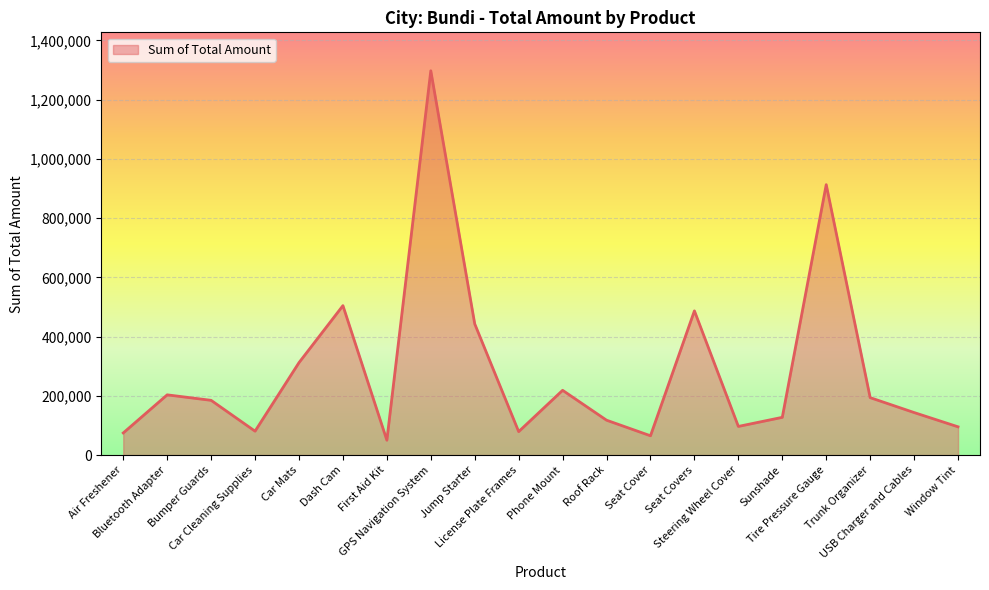

What is the change in value from Bumper Guards to Tire Pressure Gauge?

+728148